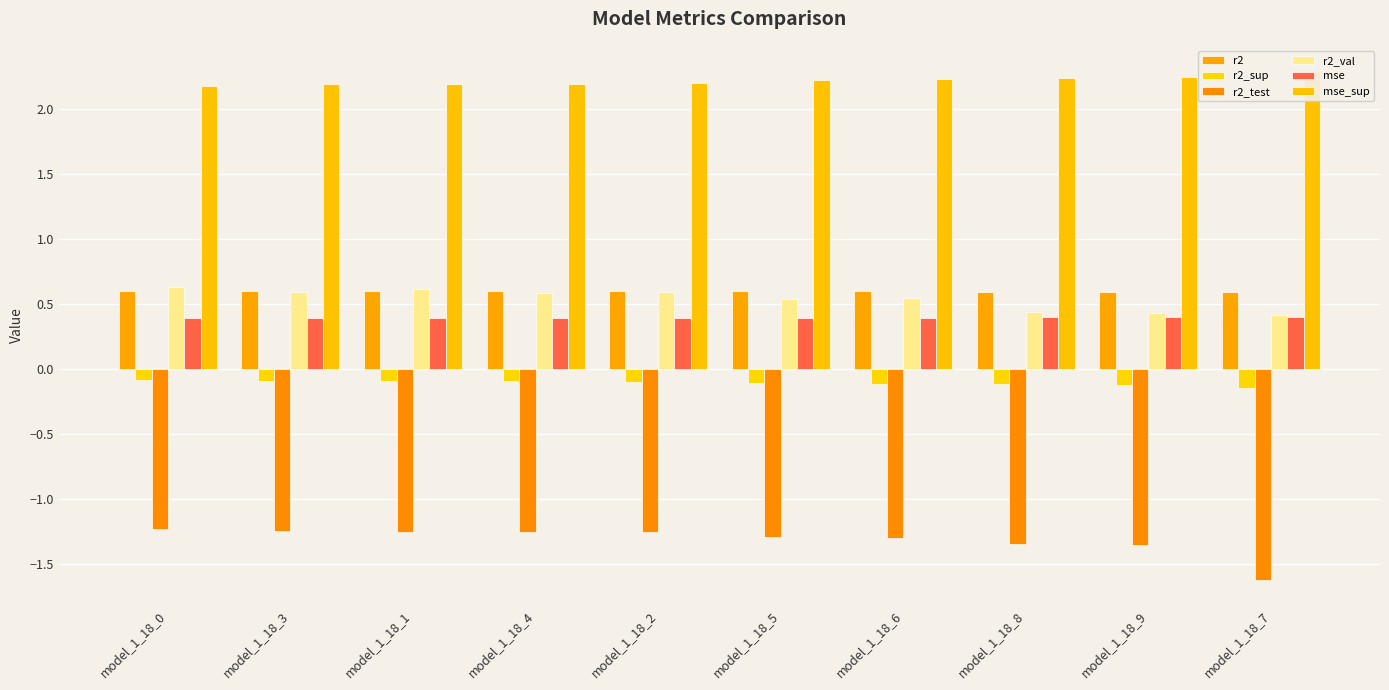

What is the difference between the second highest and second lowest values in the r2_test series?

0.1